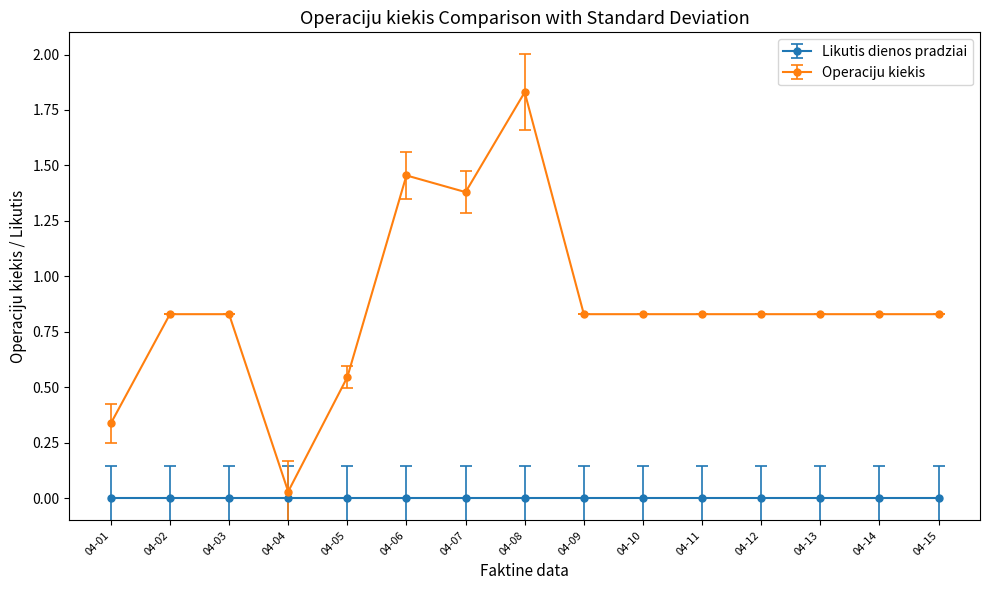

Is it true that Operaciju kiekis equals 0.3 at 04-05?

False